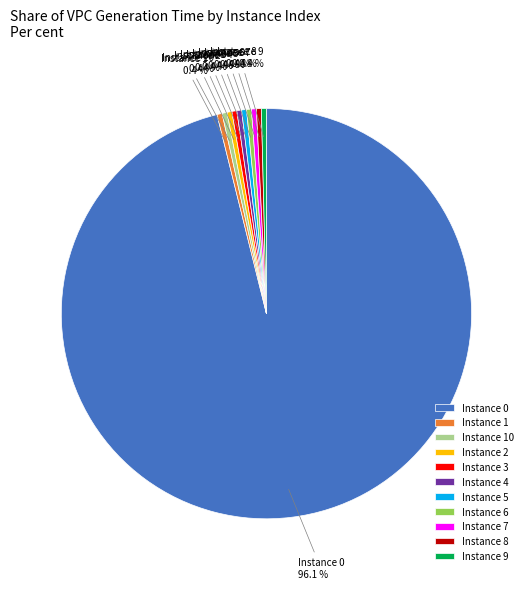

Which slice represents more than half of the pie?

Instance 0